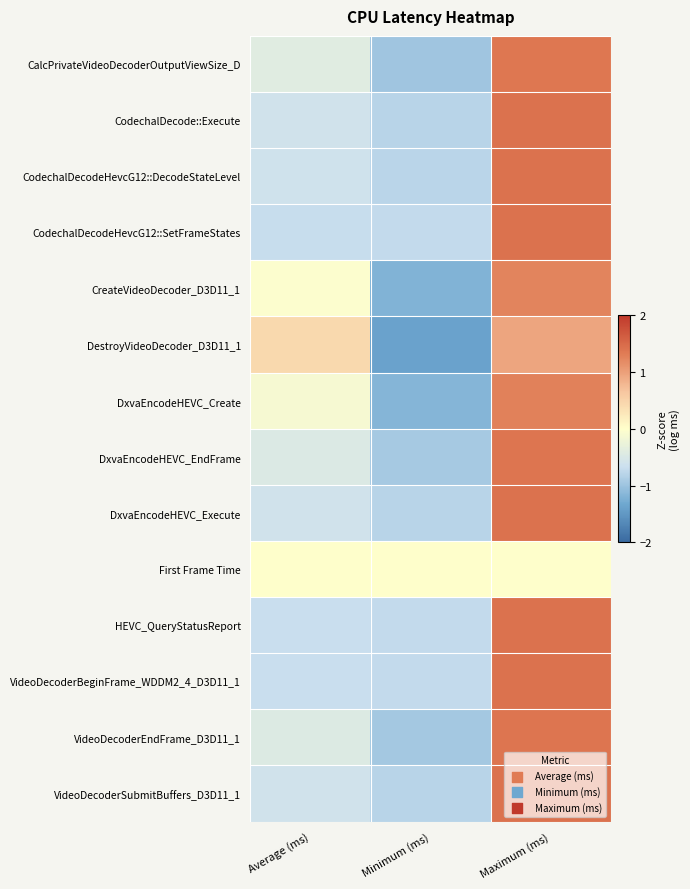

Reading left to right, list all the values displayed in this chart.

CalcPrivateVideoDecoderOutputViewSize_D: Average (ms)=-0.4	Minimum (ms)=-1.0	Maximum (ms)=1.4
CodechalDecode::Execute: Average (ms)=-0.6	Minimum (ms)=-0.8	Maximum (ms)=1.4
CodechalDecodeHevcG12::DecodeStateLevel: Average (ms)=-0.6	Minimum (ms)=-0.8	Maximum (ms)=1.4
CodechalDecodeHevcG12::SetFrameStates: Average (ms)=-0.7	Minimum (ms)=-0.7	Maximum (ms)=1.4
CreateVideoDecoder_D3D11_1: Average (ms)=-0.0	Minimum (ms)=-1.2	Maximum (ms)=1.2
DestroyVideoDecoder_D3D11_1: Average (ms)=0.4	Minimum (ms)=-1.4	Maximum (ms)=0.9
DxvaEncodeHEVC_Create: Average (ms)=-0.1	Minimum (ms)=-1.2	Maximum (ms)=1.3
DxvaEncodeHEVC_EndFrame: Average (ms)=-0.5	Minimum (ms)=-0.9	Maximum (ms)=1.4
DxvaEncodeHEVC_Execute: Average (ms)=-0.6	Minimum (ms)=-0.8	Maximum (ms)=1.4
First Frame Time: Average (ms)=0.0	Minimum (ms)=0.0	Maximum (ms)=0.0
HEVC_QueryStatusReport: Average (ms)=-0.7	Minimum (ms)=-0.7	Maximum (ms)=1.4
VideoDecoderBeginFrame_WDDM2_4_D3D11_1: Average (ms)=-0.7	Minimum (ms)=-0.7	Maximum (ms)=1.4
VideoDecoderEndFrame_D3D11_1: Average (ms)=-0.4	Minimum (ms)=-0.9	Maximum (ms)=1.4
VideoDecoderSubmitBuffers_D3D11_1: Average (ms)=-0.6	Minimum (ms)=-0.8	Maximum (ms)=1.4